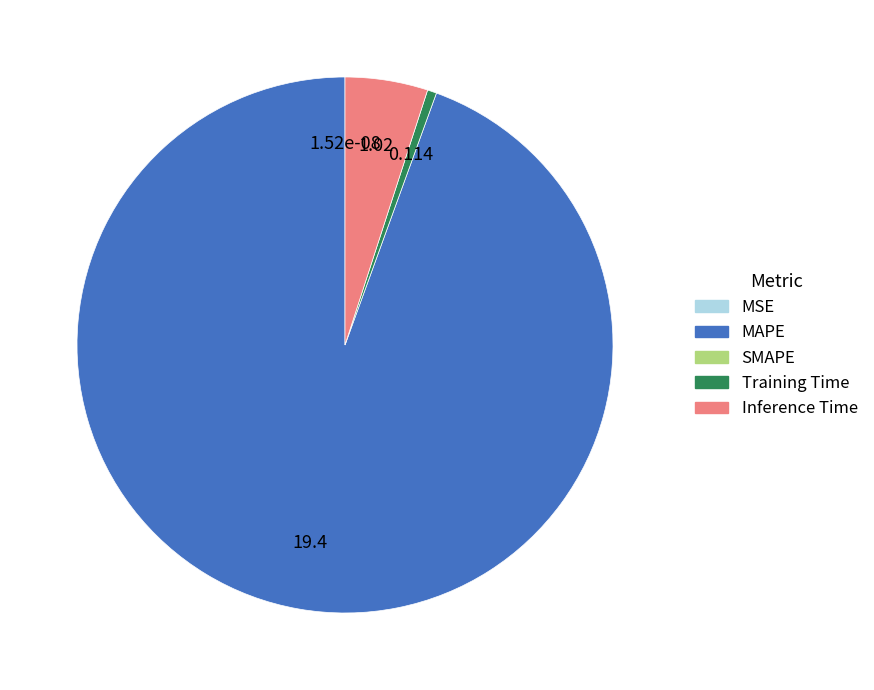

Is there any slice that represents more than half of the pie?

Yes